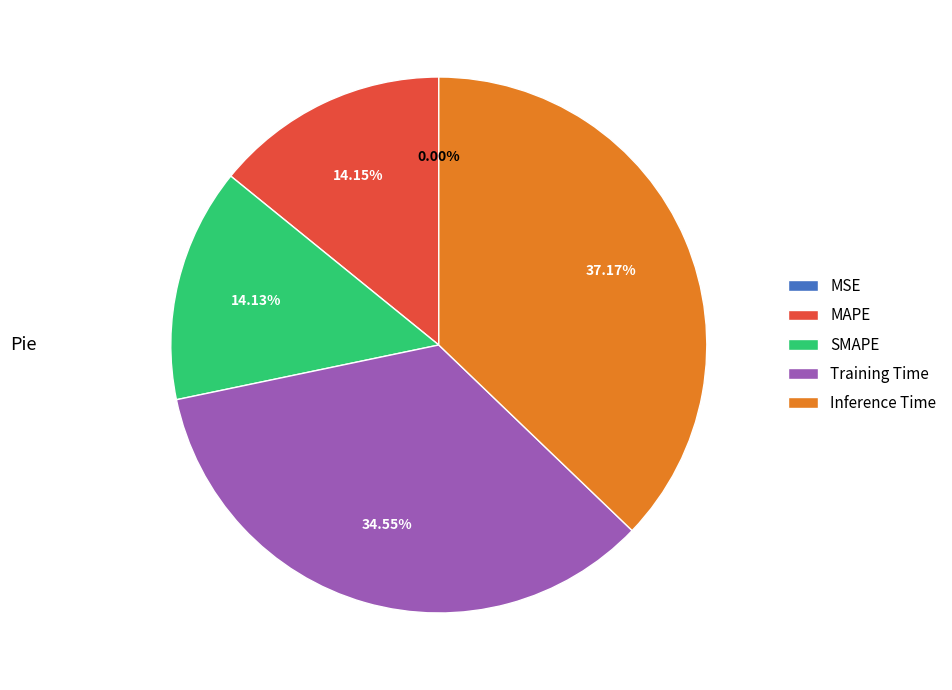

Combined, do Inference Time and MAPE account for over 50%?

Yes